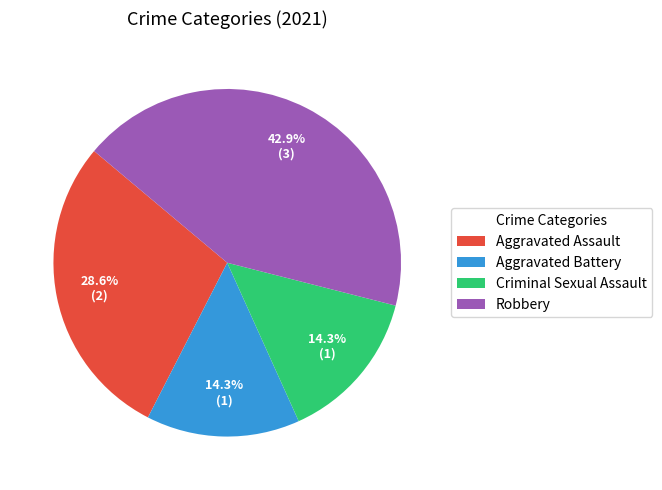

What percentage is the Aggravated Assault slice, to the nearest percent?

29%